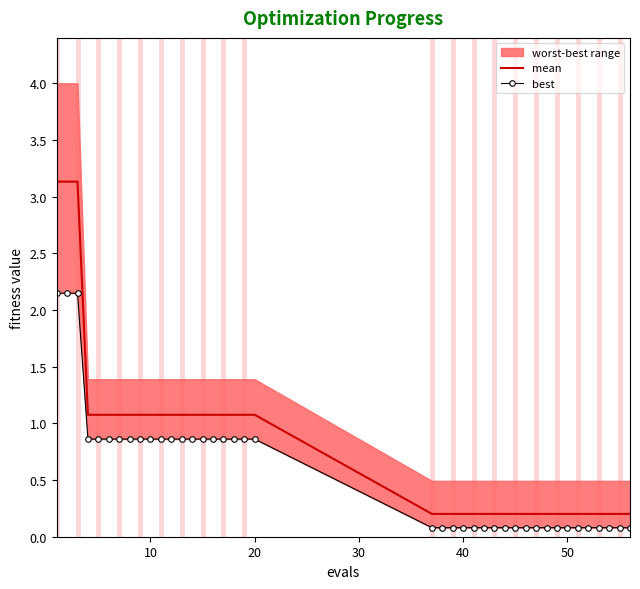

What is the highest value of the mean series?

3.1